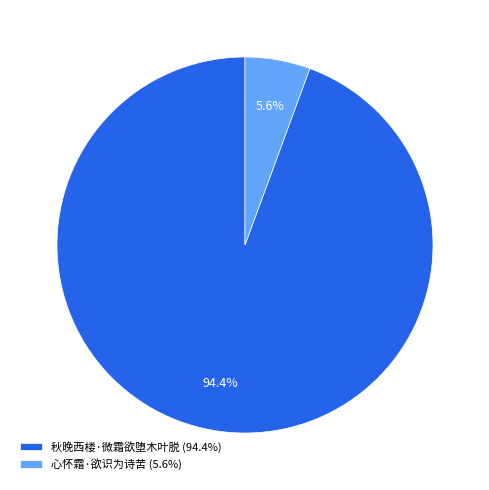

What percentage is the 心怀霜·欲识为诗苦 slice, to the nearest percent?

6%